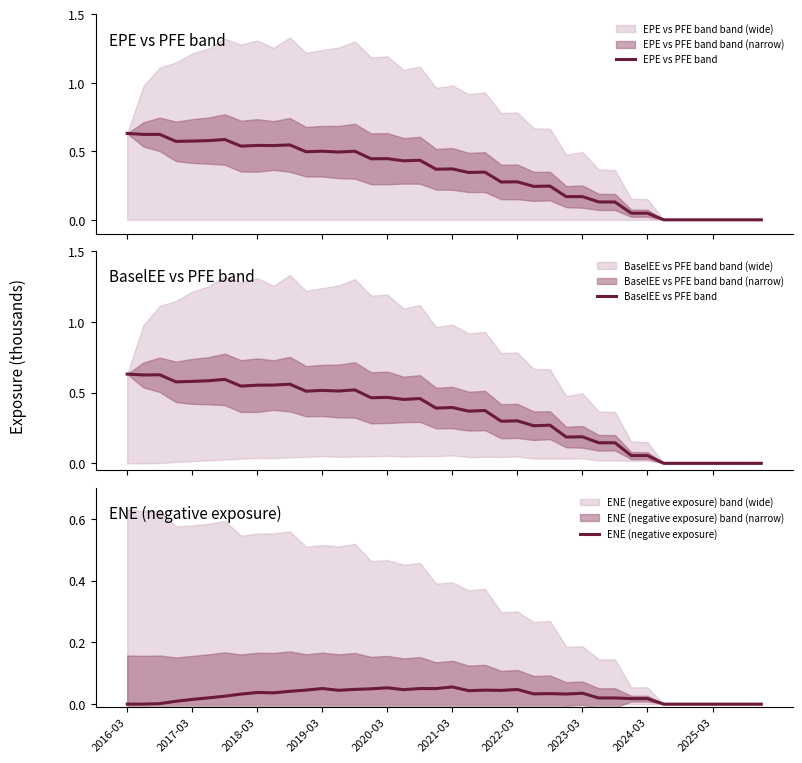

List the series in order of their peak value, lowest first.

ENE (negative exposure), EPE vs PFE band, BaselEE vs PFE band